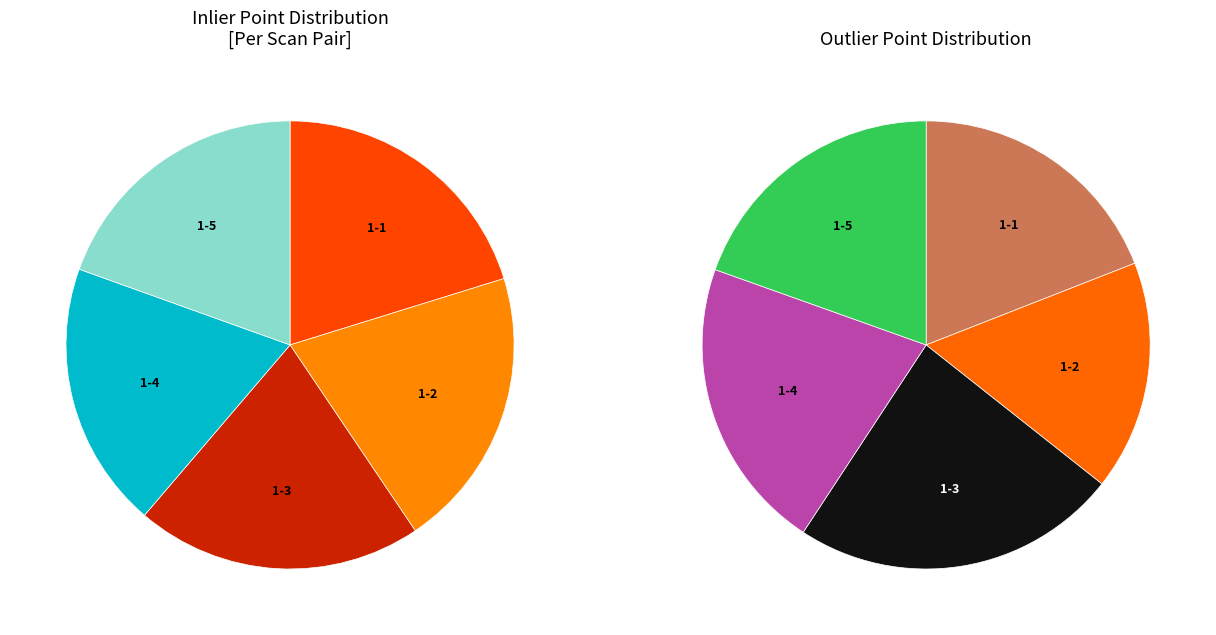

Does 1-1_cloud-2-1_cloud represent more than half of the total?

No